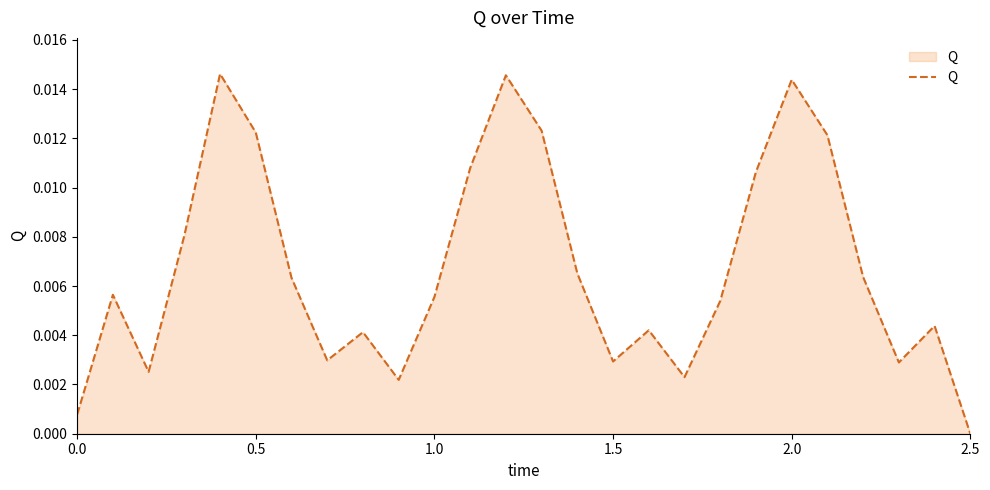

Does the chart display data point markers on the line(s)?

No